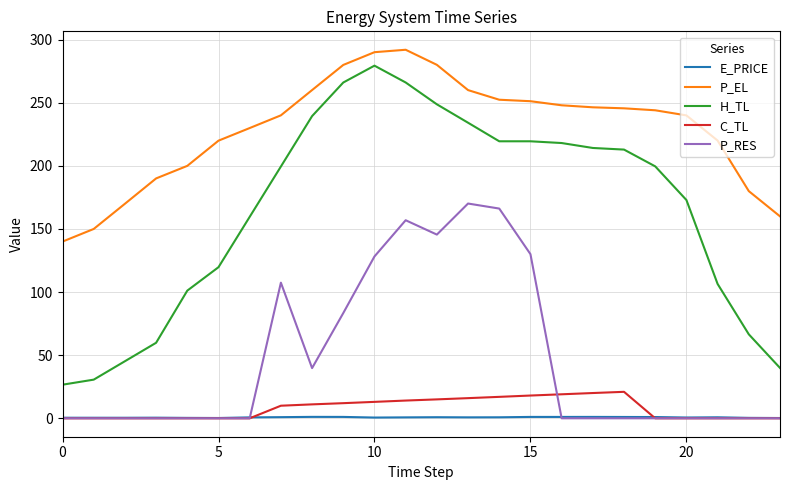

Which series has the largest total across all categories?

P_EL